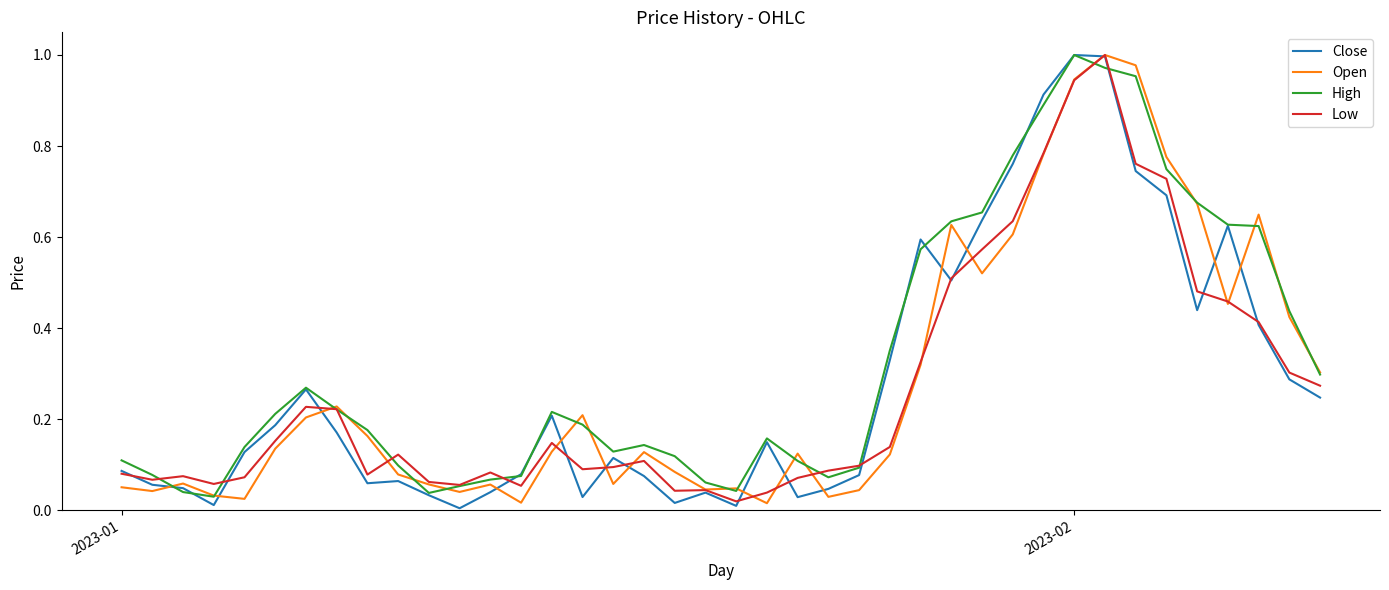

Which series has the largest total across all categories?

High